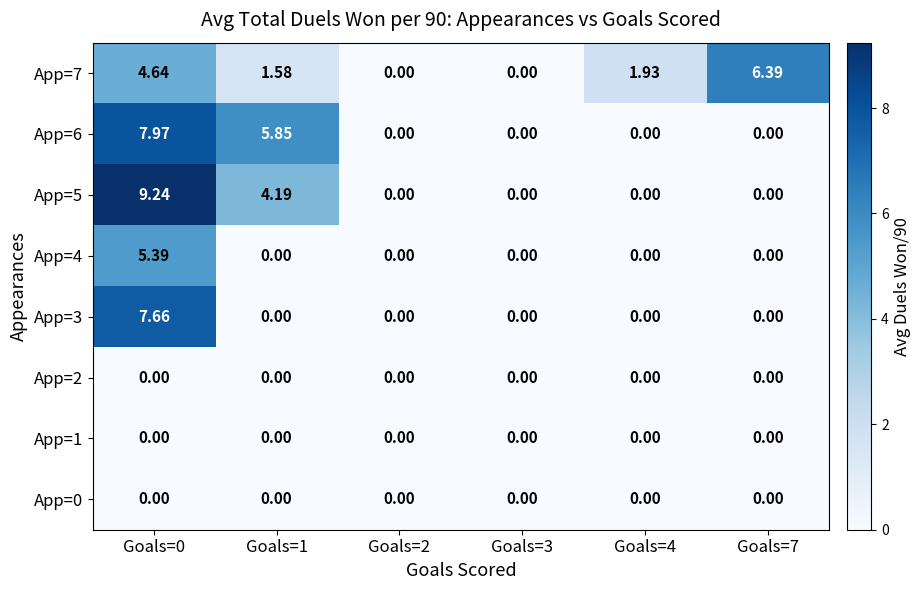

Reading left to right, list all the values displayed in this chart.

App=7: Goals=0=4.6	Goals=1=1.6	Goals=2=0.0	Goals=3=0.0	Goals=4=1.9	Goals=7=6.4
App=6: Goals=0=8.0	Goals=1=5.8	Goals=2=0.0	Goals=3=0.0	Goals=4=0.0	Goals=7=0.0
App=5: Goals=0=9.2	Goals=1=4.2	Goals=2=0.0	Goals=3=0.0	Goals=4=0.0	Goals=7=0.0
App=4: Goals=0=5.4	Goals=1=0.0	Goals=2=0.0	Goals=3=0.0	Goals=4=0.0	Goals=7=0.0
App=3: Goals=0=7.7	Goals=1=0.0	Goals=2=0.0	Goals=3=0.0	Goals=4=0.0	Goals=7=0.0
App=2: Goals=0=0.0	Goals=1=0.0	Goals=2=0.0	Goals=3=0.0	Goals=4=0.0	Goals=7=0.0
App=1: Goals=0=0.0	Goals=1=0.0	Goals=2=0.0	Goals=3=0.0	Goals=4=0.0	Goals=7=0.0
App=0: Goals=0=0.0	Goals=1=0.0	Goals=2=0.0	Goals=3=0.0	Goals=4=0.0	Goals=7=0.0